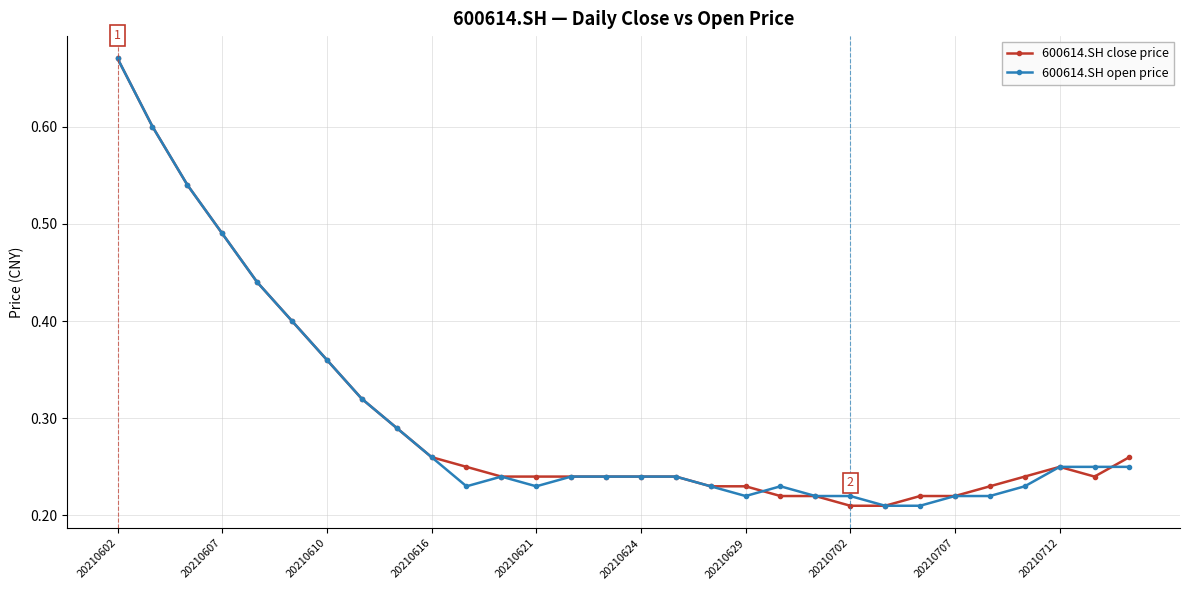

Does the chart display data point markers on the line(s)?

Yes